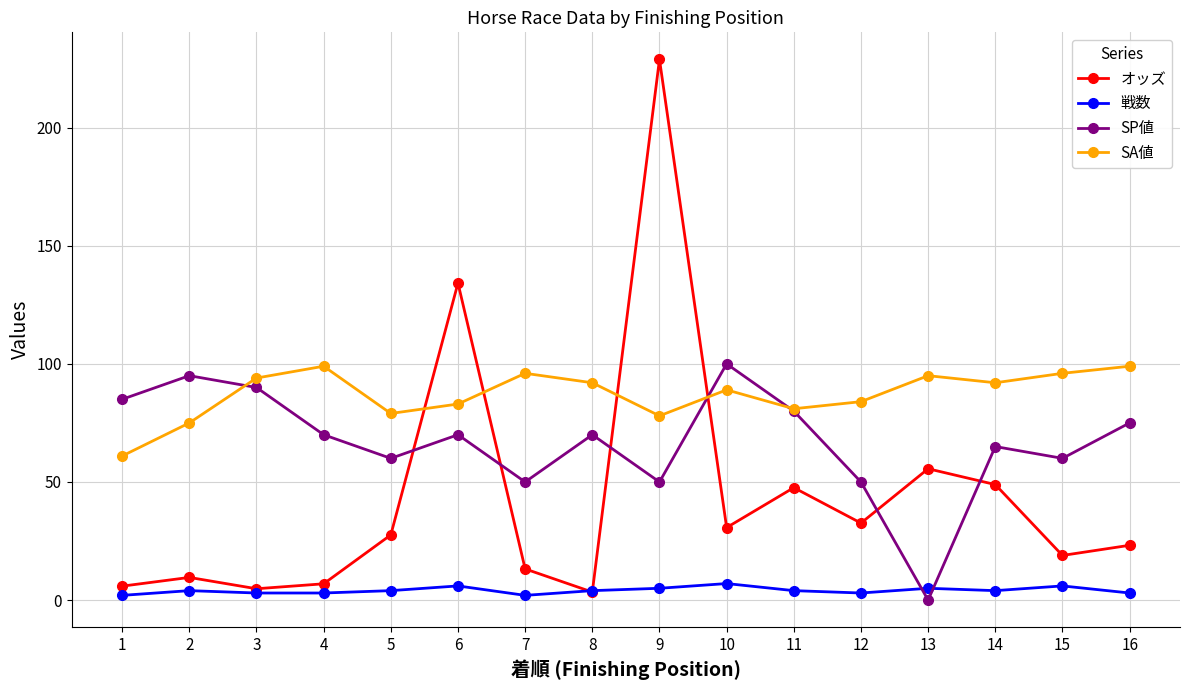

At which category does the chart reach its peak across all series?

9